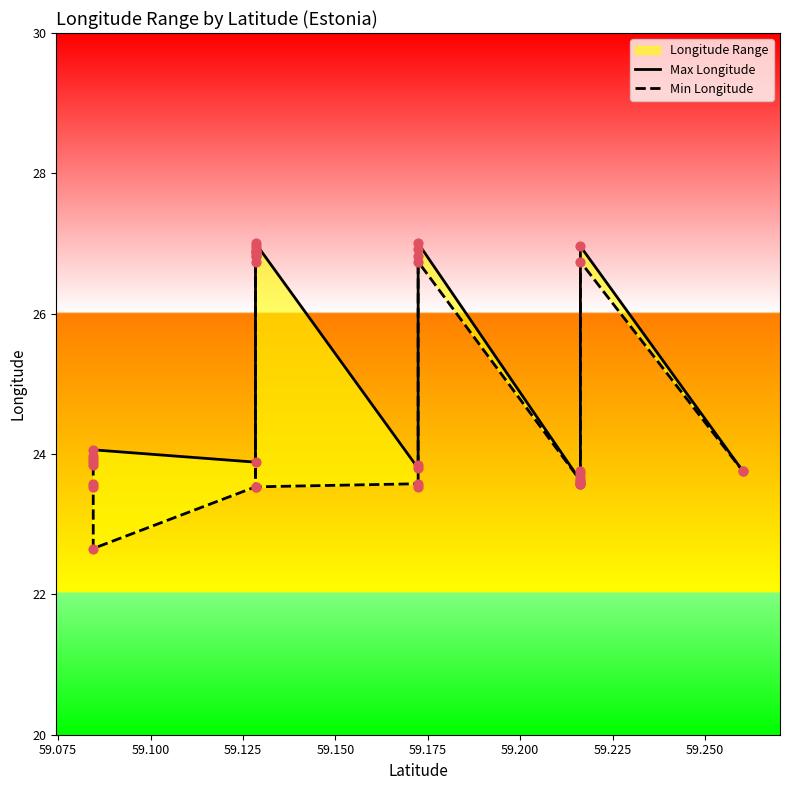

Which series has the largest total across all categories?

Max Longitude